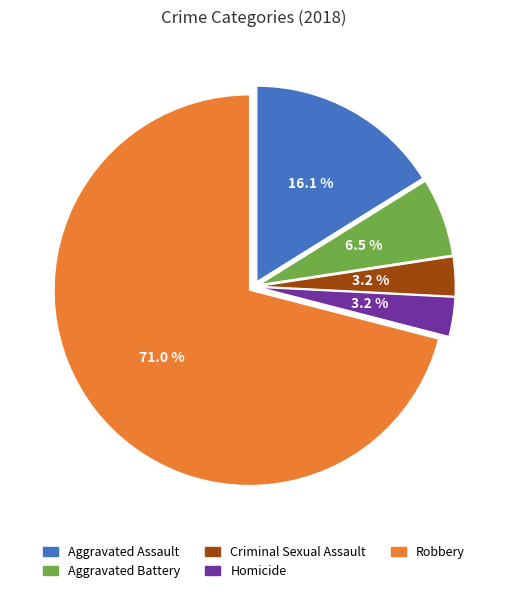

To the nearest percent, what is the difference between the largest and smallest slice percentages?

68%